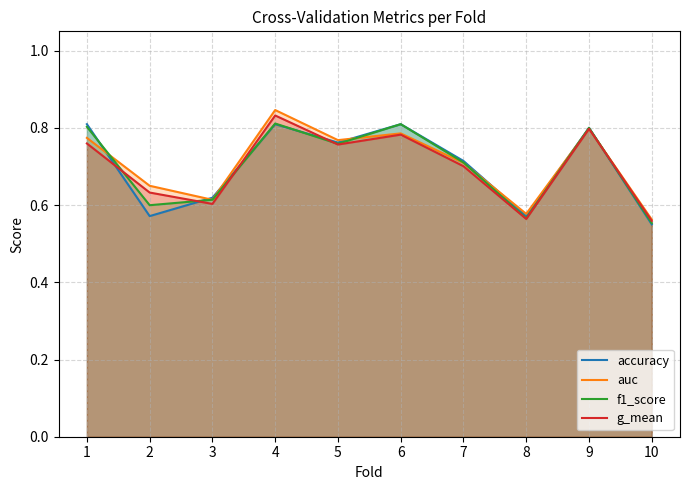

Reading left to right, transcribe all the data shown in this chart.

accuracy: 0.8	0.6	0.6	0.8	0.8	0.8	0.7	0.6	0.8	0.6
auc: 0.8	0.7	0.6	0.8	0.8	0.8	0.7	0.6	0.8	0.6
f1_score: 0.8	0.6	0.6	0.8	0.8	0.8	0.7	0.6	0.8	0.6
g_mean: 0.8	0.6	0.6	0.8	0.8	0.8	0.7	0.6	0.8	0.6